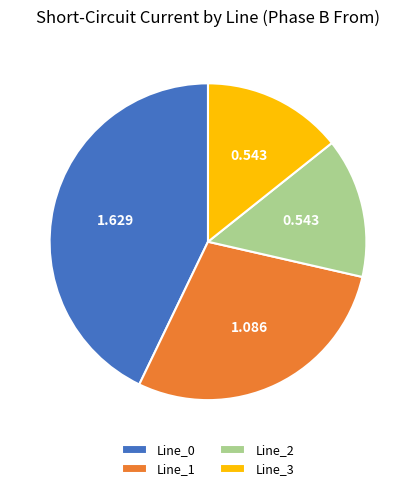

Is there a majority slice in this chart?

No